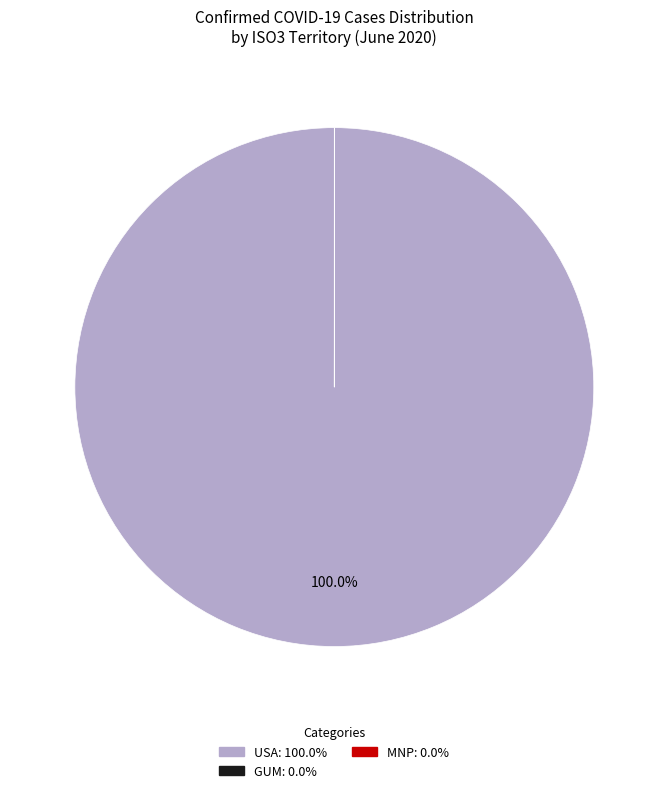

Which slice is the largest?

USA